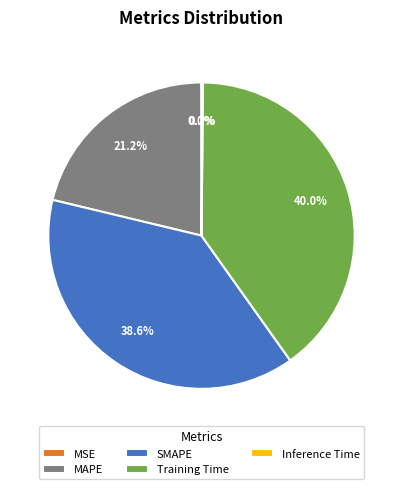

Does Training Time account for over 50% of the chart?

No